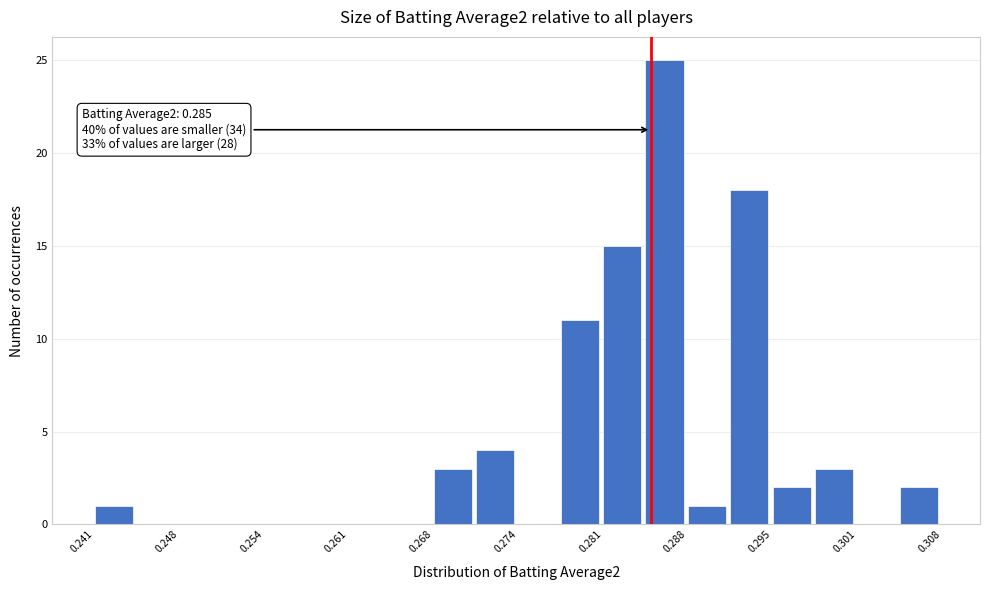

Around what value on the x-axis is the tallest bar? Give the approximate position of its centre, as read against the axis.

0.286